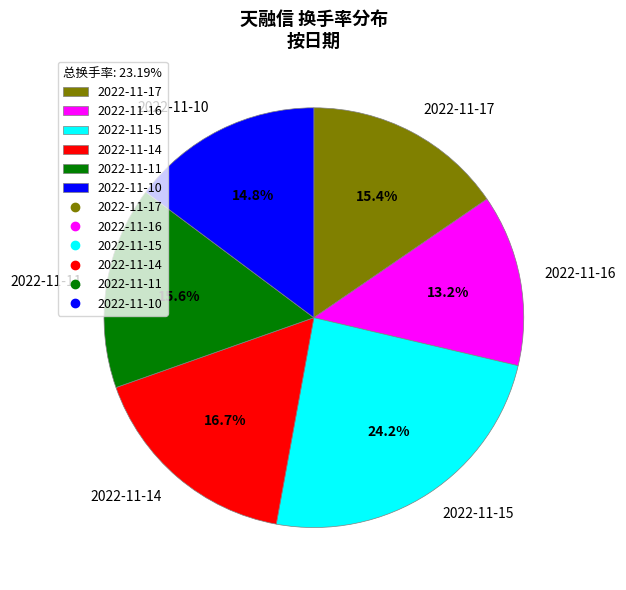

Which slice is the largest?

2022-11-15